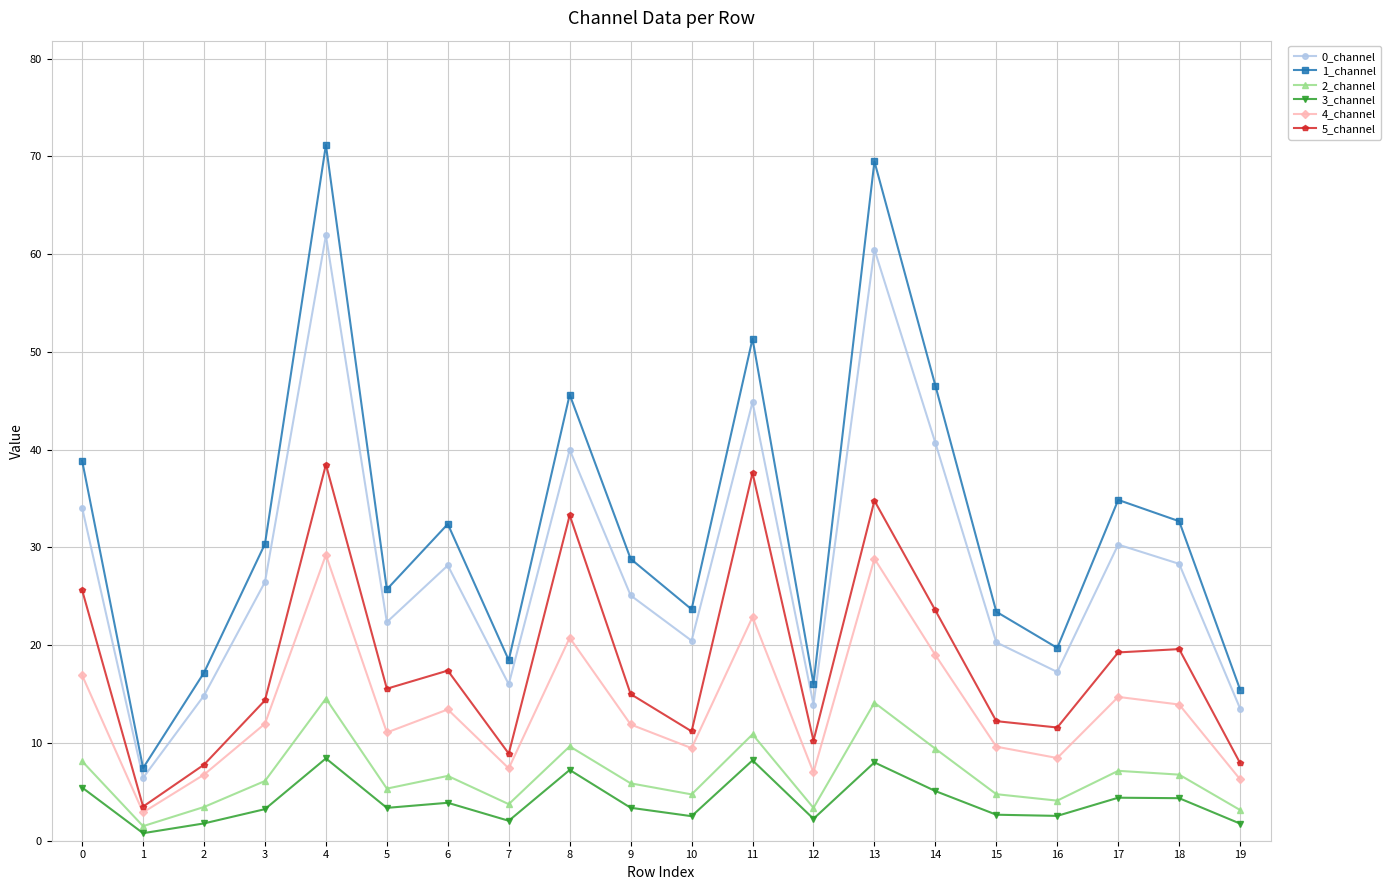

Is it true that 0_channel equals 13.5 at 19?

True